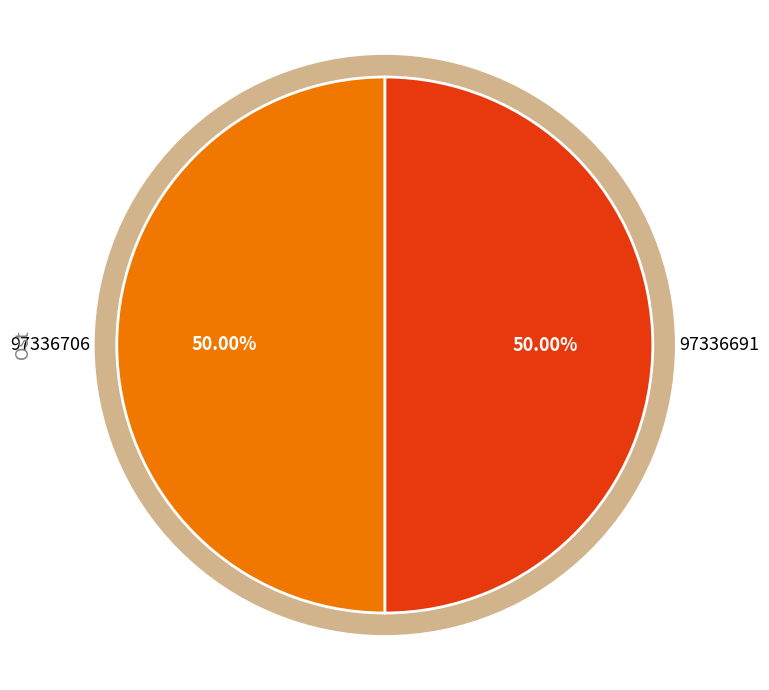

Count the number of slices in the pie.

2